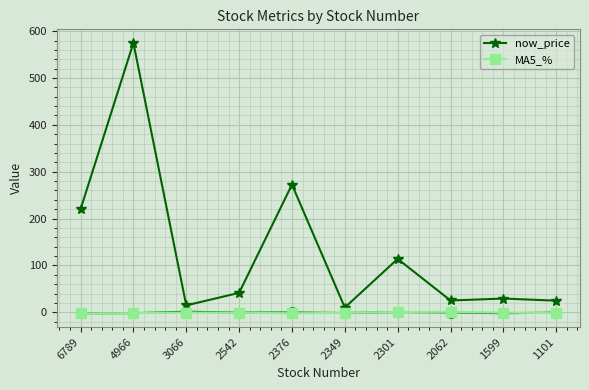

Which category has the lowest value across all series?

6789